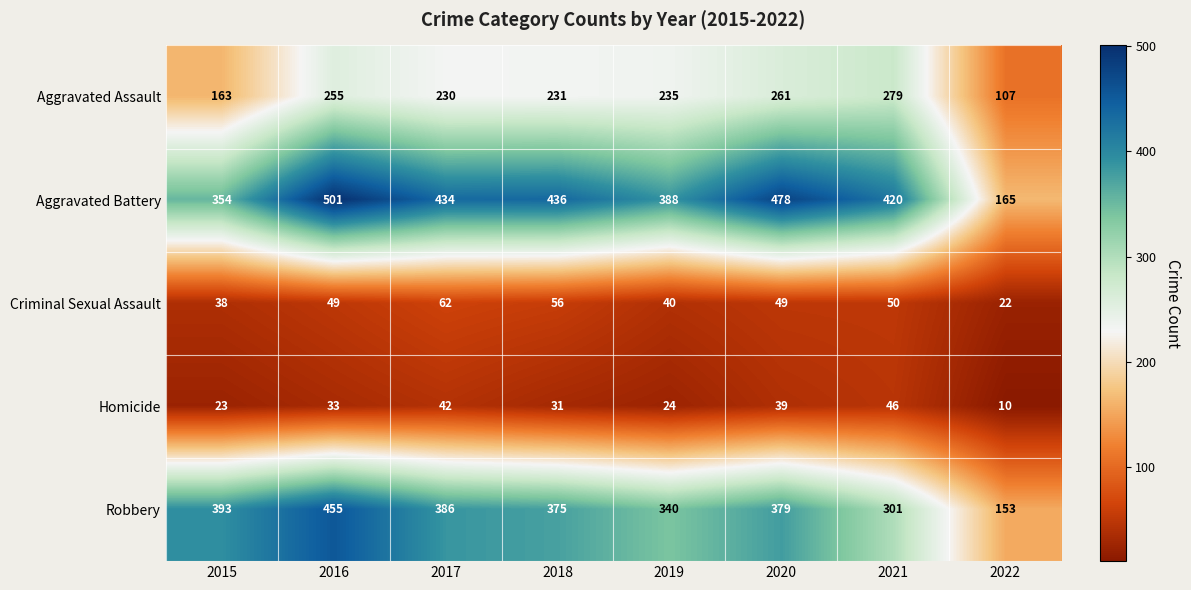

At which label does Homicide reach its minimum?

2022